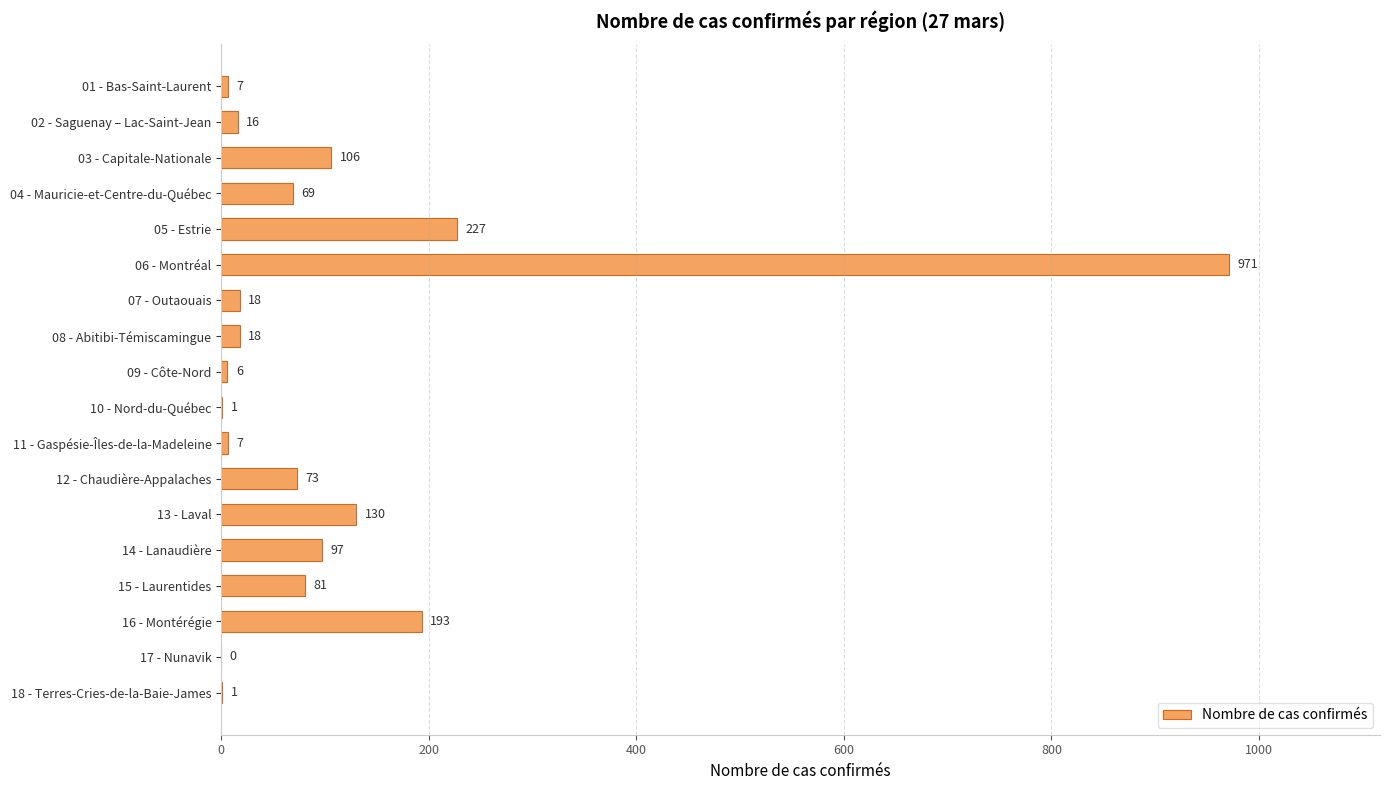

Does the chart contain stacked bars?

No